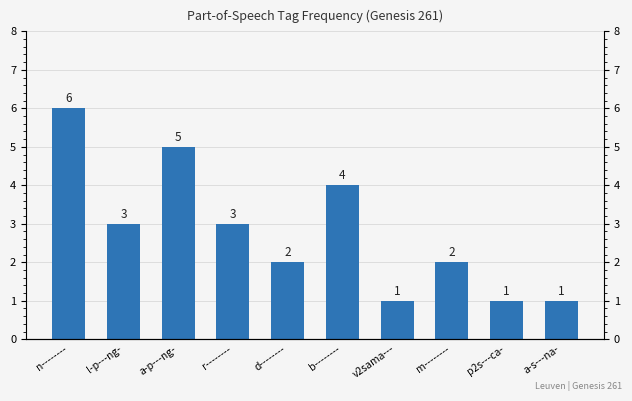

Reading right to left, what are all the values shown in this chart?

a-s---na-=1	p2s---ca-=1	m--------=2	v2sama---=1	b--------=4	d--------=2	r--------=3	a-p---ng-=5	l-p---ng-=3	n--------=6